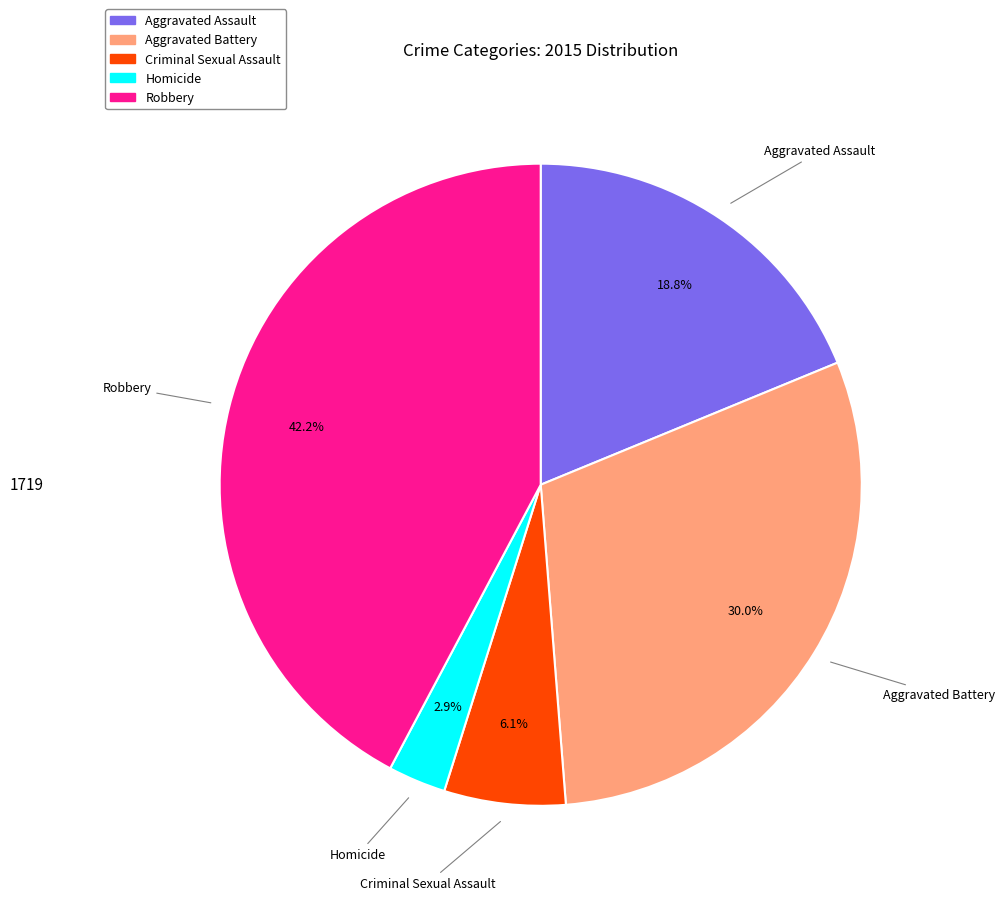

What is the smallest slice in the pie chart?

Homicide